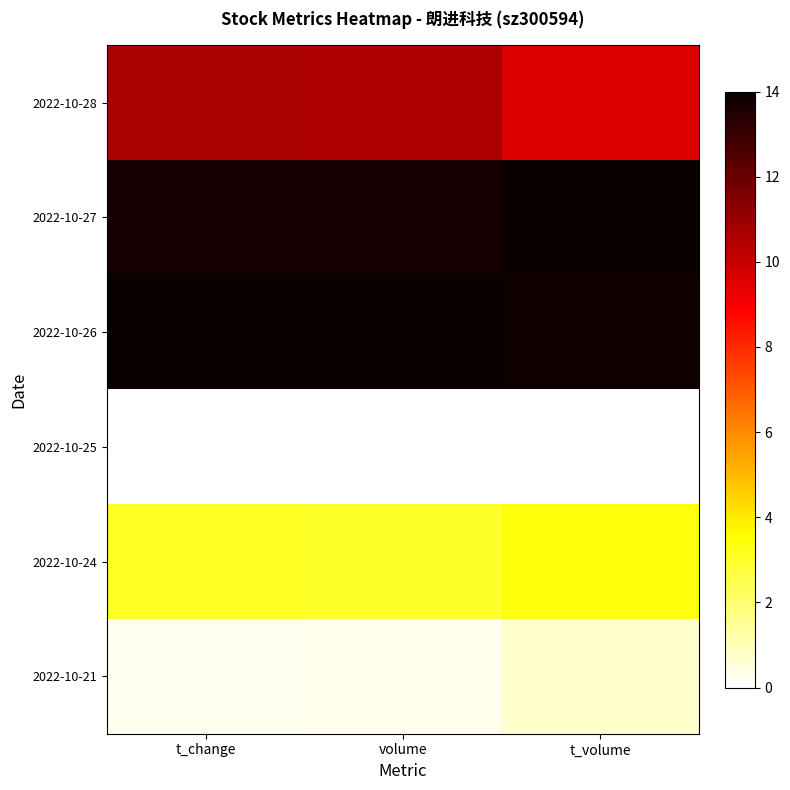

Reading left to right, list all the values displayed in this chart.

2022-10-28: t_change=10.6	volume=10.5	t_volume=9.6
2022-10-27: t_change=13.7	volume=13.8	t_volume=14.0
2022-10-26: t_change=14.0	volume=14.0	t_volume=13.9
2022-10-25: t_change=0.0	volume=0.0	t_volume=0.0
2022-10-24: t_change=3.1	volume=3.0	t_volume=3.4
2022-10-21: t_change=0.3	volume=0.3	t_volume=0.8